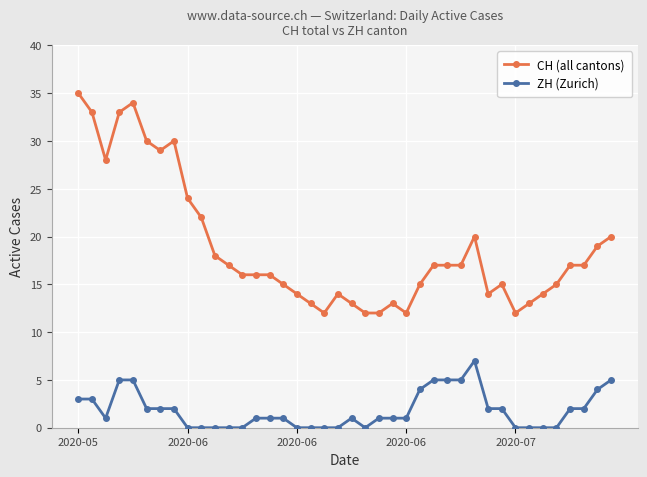

What is the greatest value displayed?

35